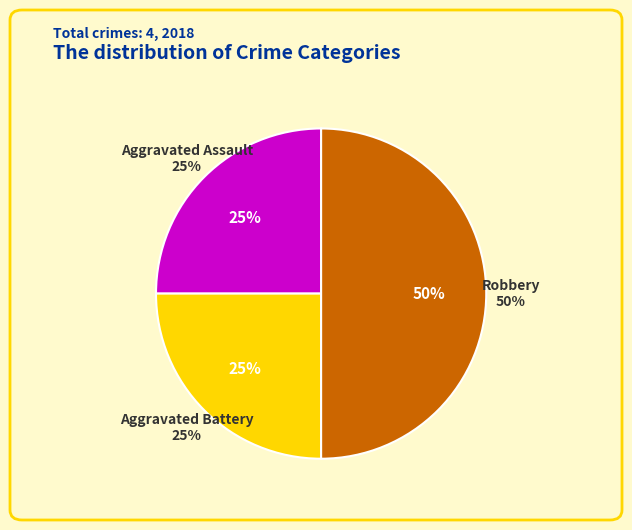

What is the change in value from Aggravated Battery to Robbery?

+1